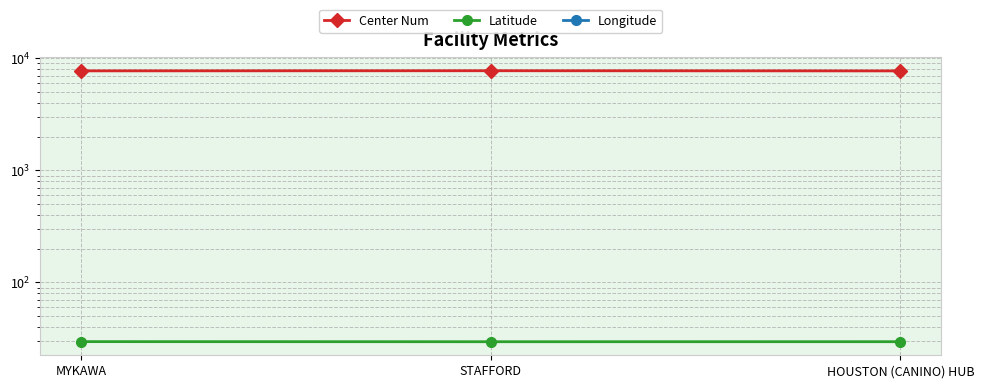

What is the average value of the Center Num series?

7727.7